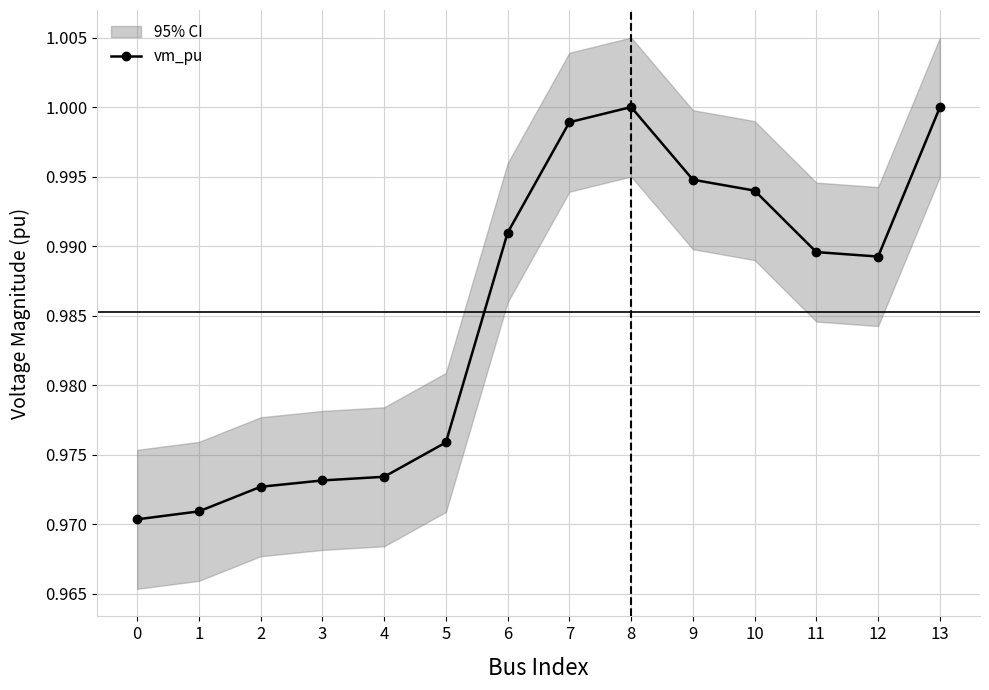

Which category has the highest value across all series?

8